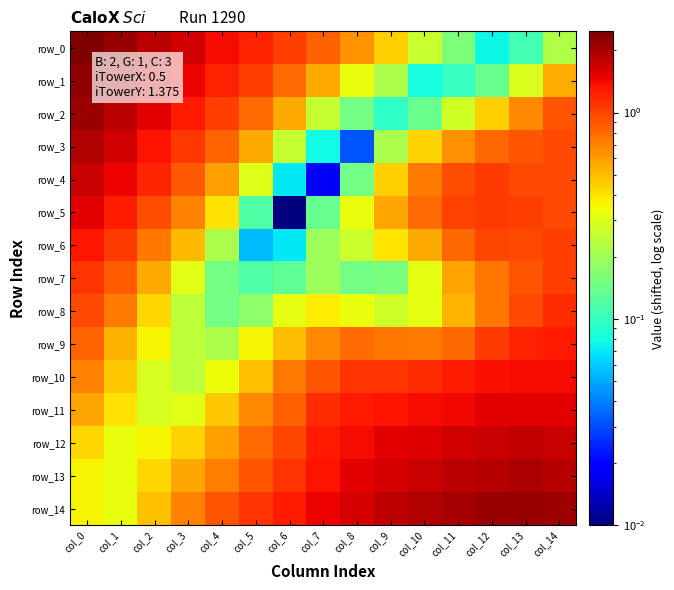

At which category is the sum across all series the highest?

col_0